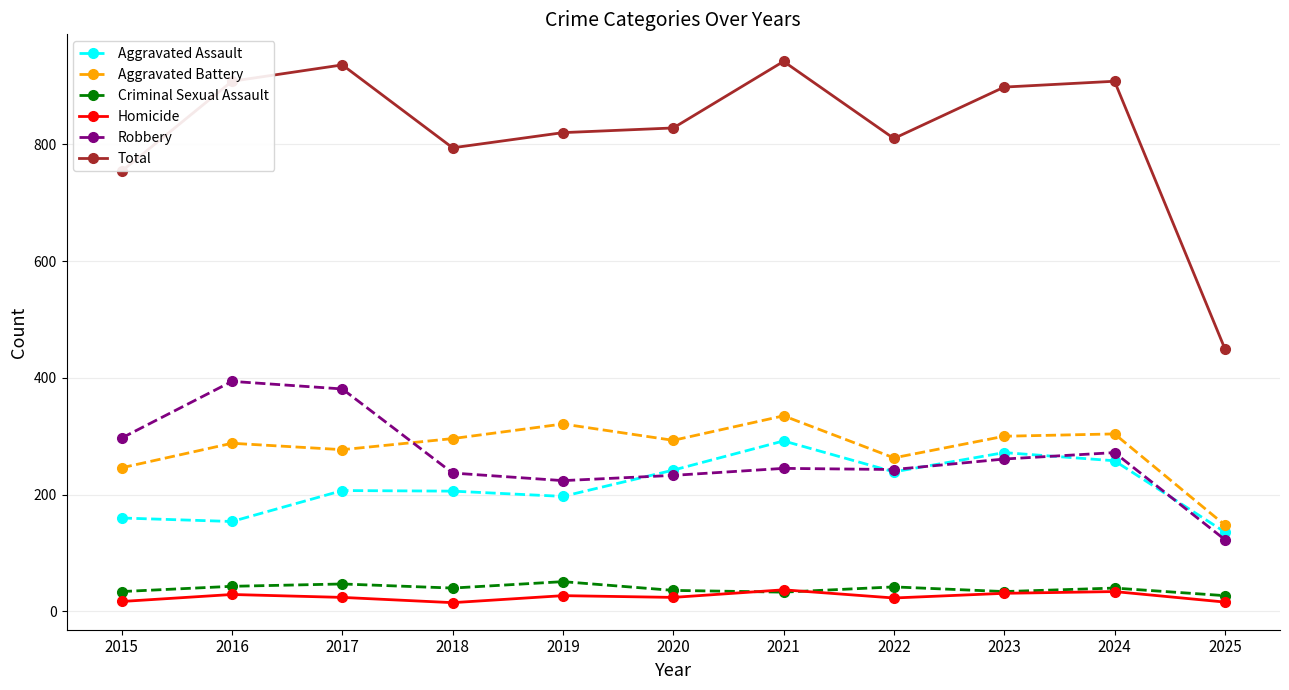

Is it true that Homicide equals 16 at 2025?

True